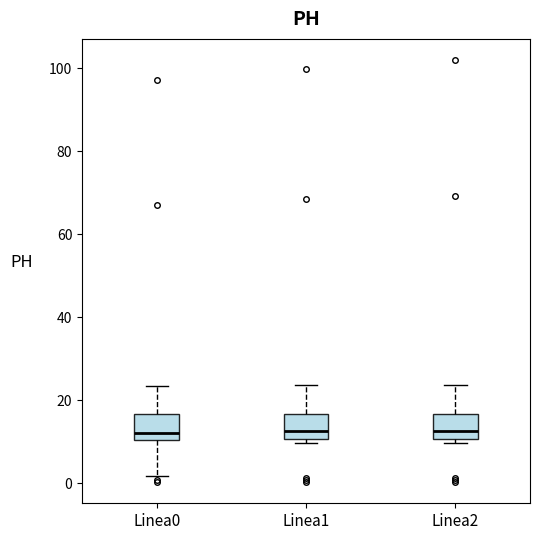

Reading left to right, read every box against the y-axis: the position of its median line, the range the box covers, and the ends of its whiskers. The values are not printed on the chart, so give them approximately, as read against the axis.

Linea0: median 12, box 10 to 16, whiskers 2 to 24
Linea1: median 12, box 10 to 16, whiskers 10 (just below the box's lower edge) to 24
Linea2: median 12, box 10 to 16, whiskers 10 (just below the box's lower edge) to 24